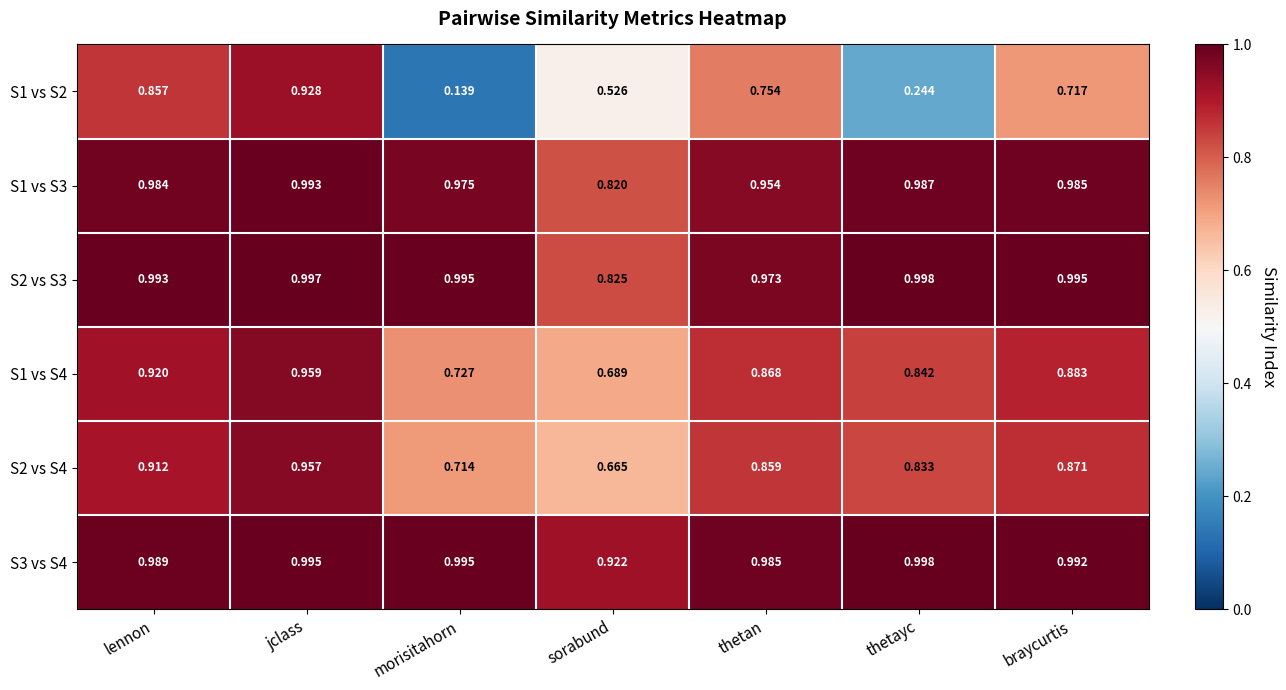

At which category is the sum across all series the highest?

jclass